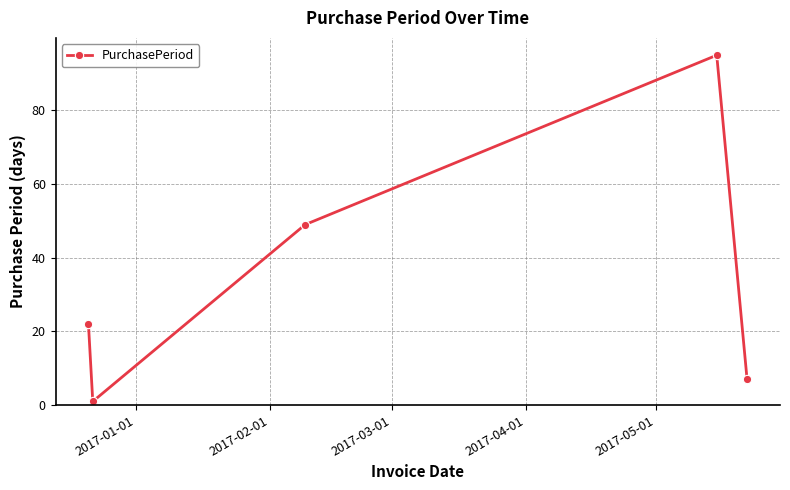

What is the maximum value shown in the chart?

95